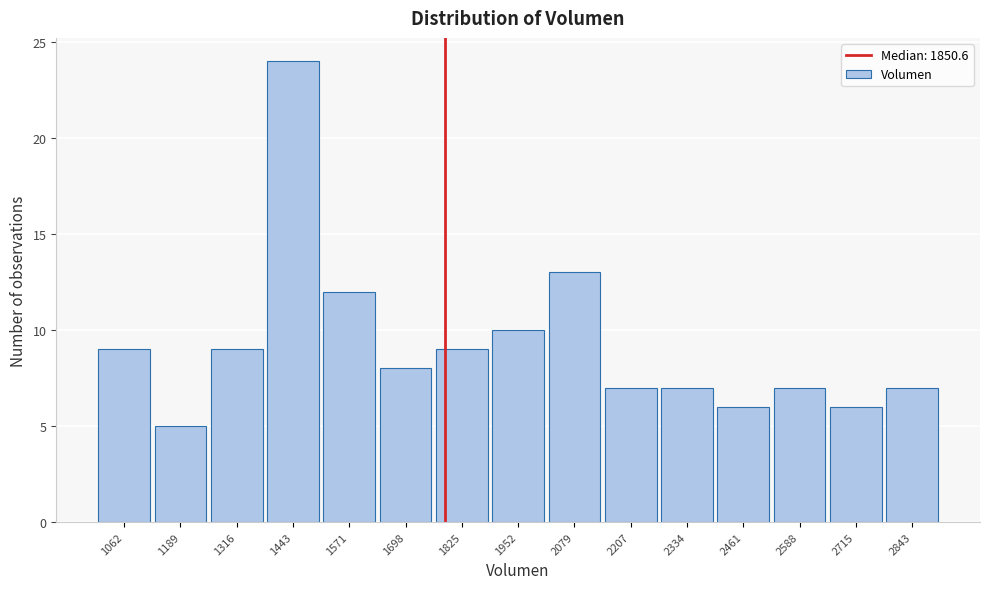

Reading right to left, extract all data points from this chart.

7	6	7	6	7	7	13	10	9	8	12	24	9	5	9